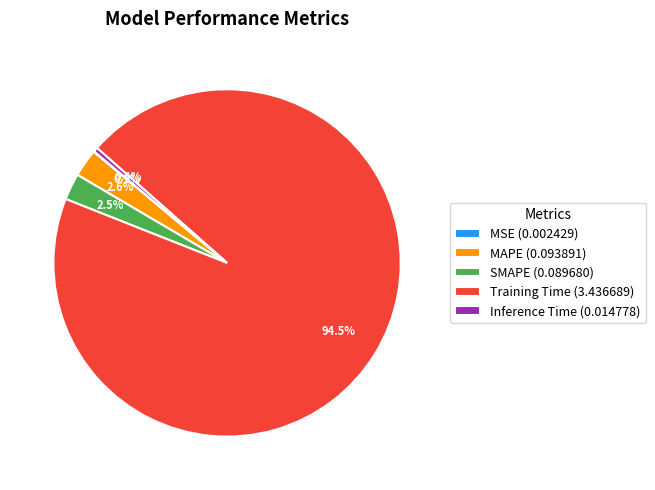

Which has a higher value, MAPE (0.093891) or Inference Time (0.014778)?

MAPE (0.093891)